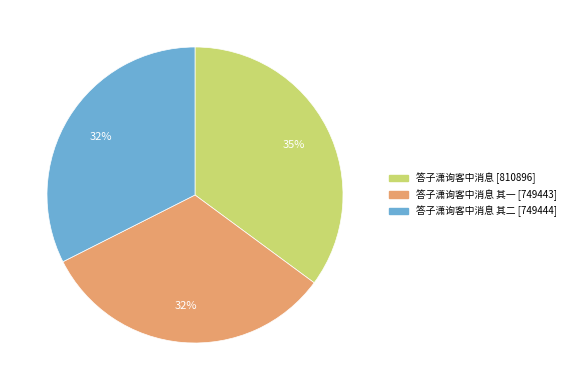

Is there a majority slice in this chart?

No